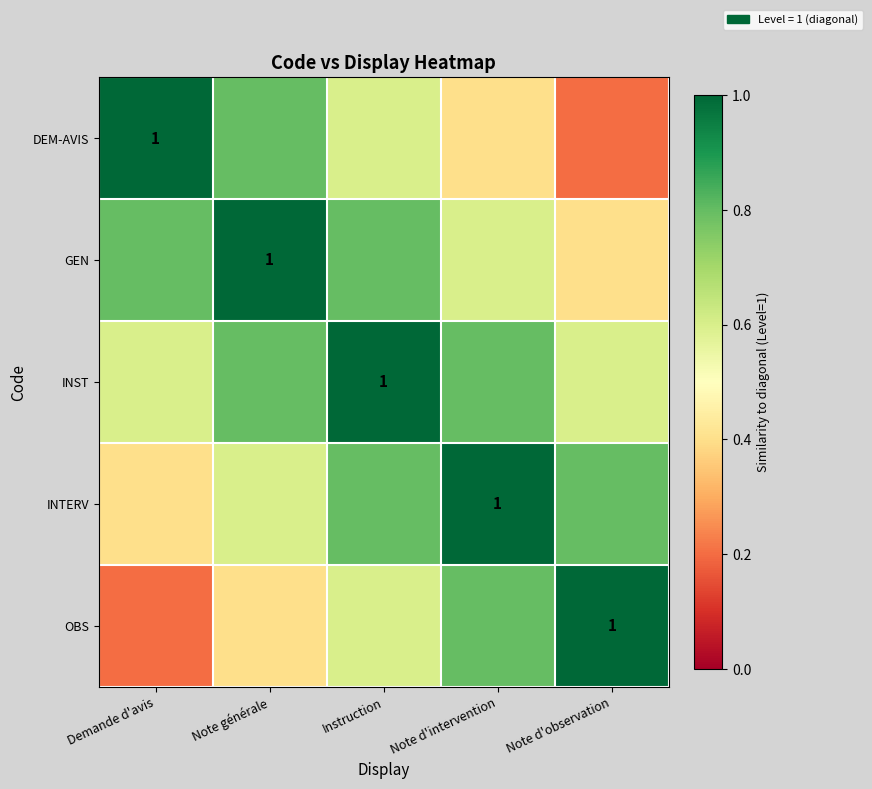

Count the OBS values in the range 0 to 1.

5